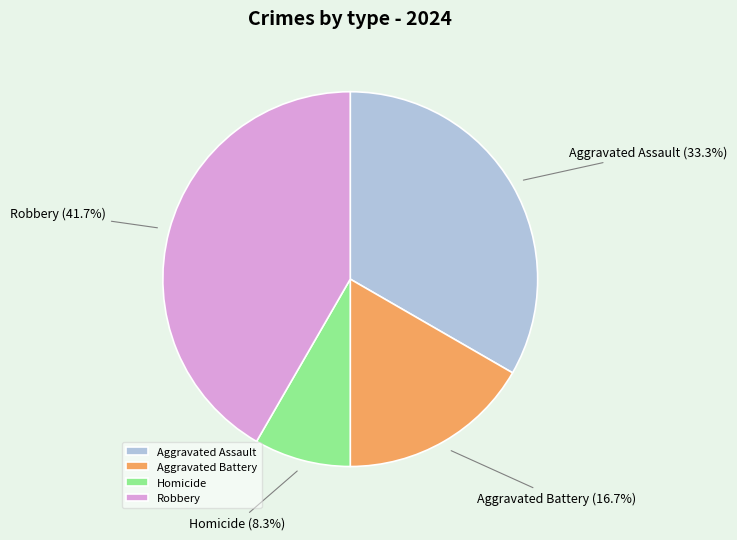

Rank the categories by value from lowest to highest.

Homicide, Aggravated Battery, Aggravated Assault, Robbery